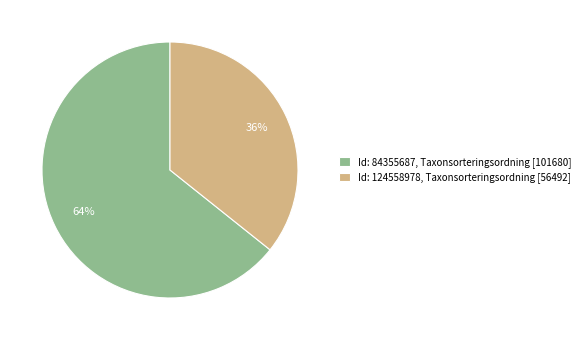

What is the largest slice in the pie chart?

Id: 84355687